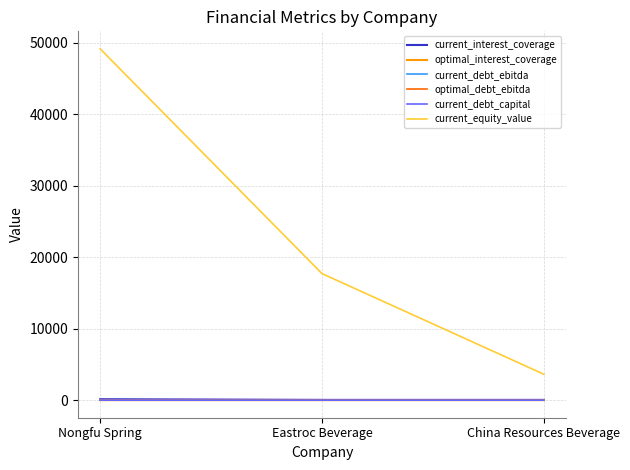

What is the maximum value shown in the chart?

49156.0